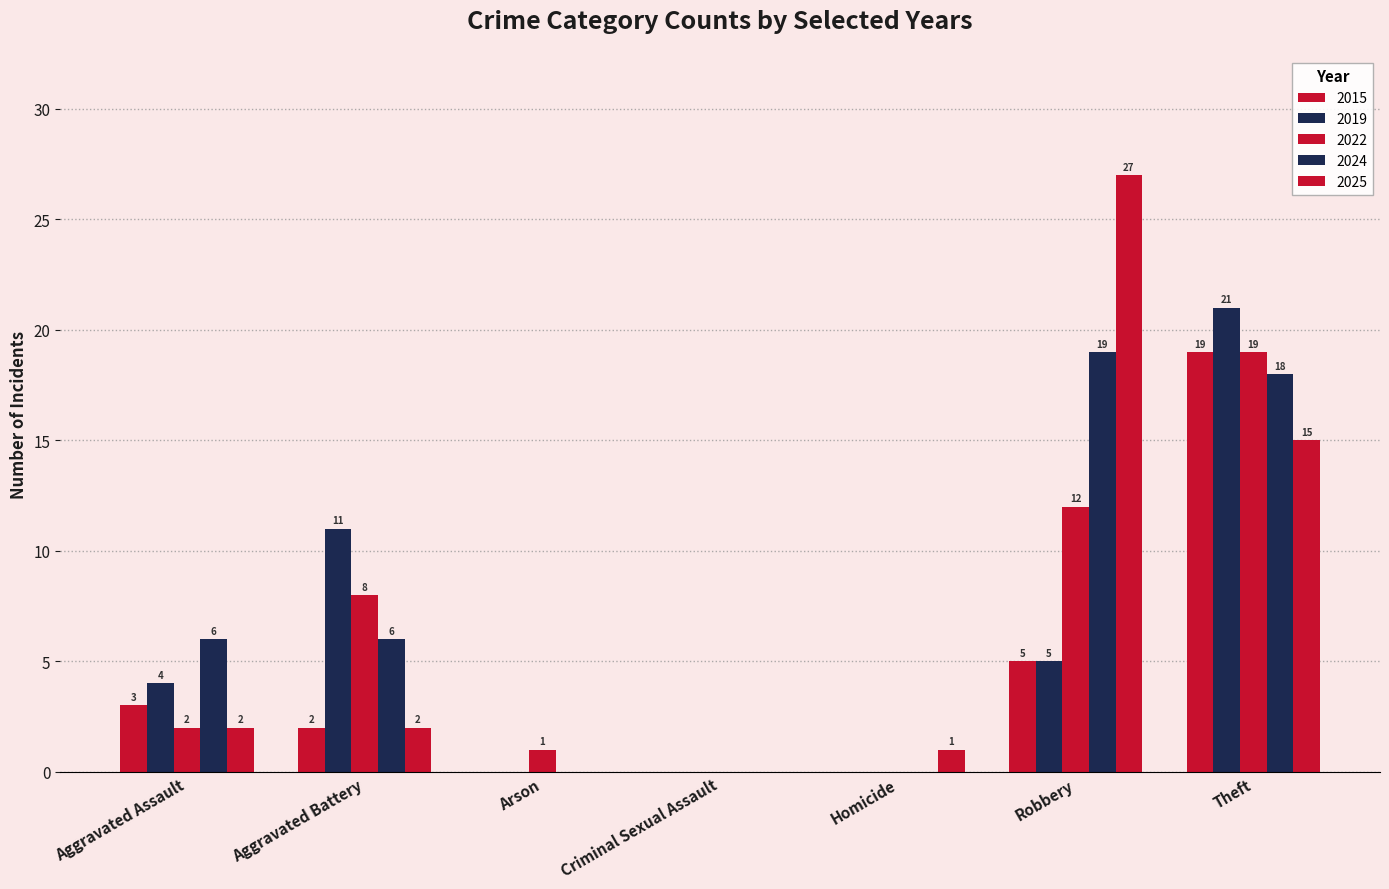

At Homicide, list the series in order from smallest to largest.

2015, 2019, 2022, 2024, 2025